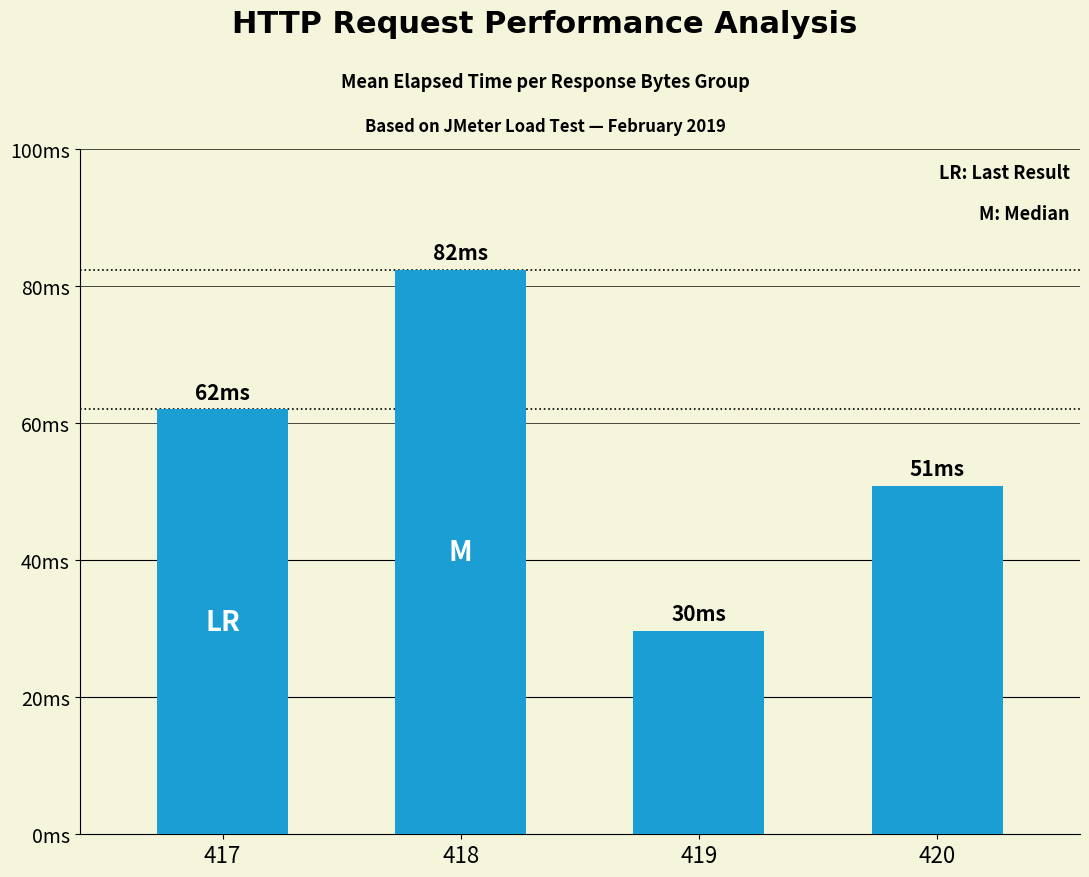

Are the bars grouped side by side (vs. stacked)?

No